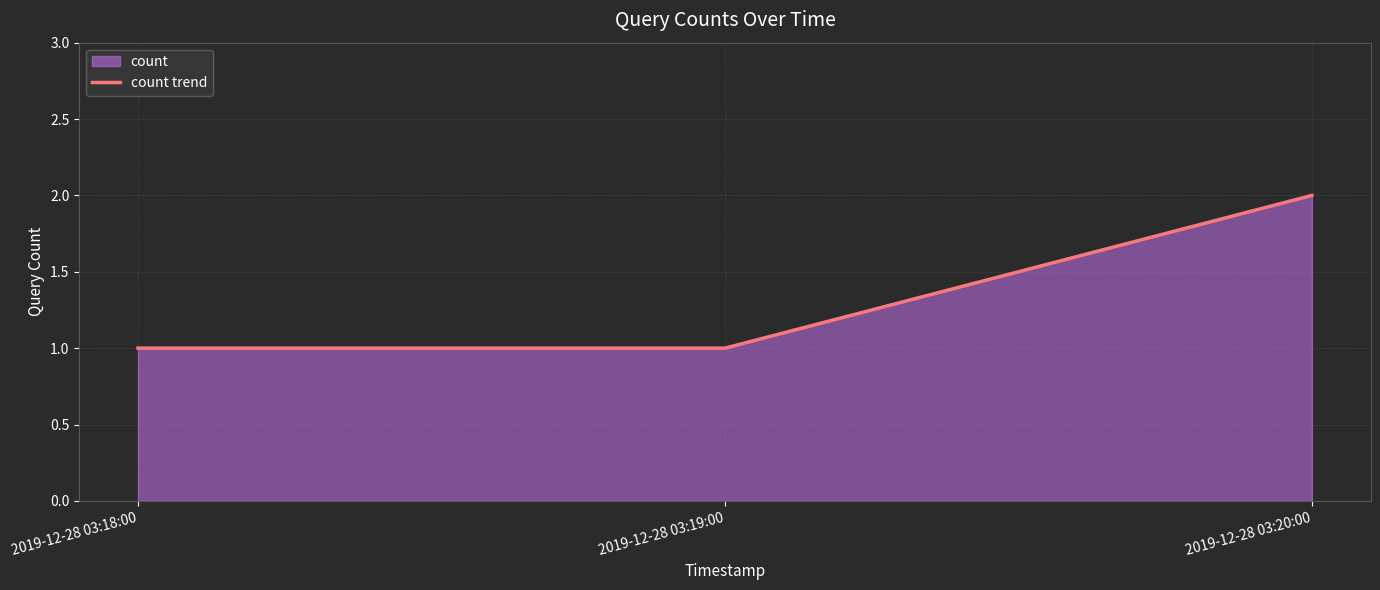

Reading right to left, extract all data points from this chart.

2	1	1